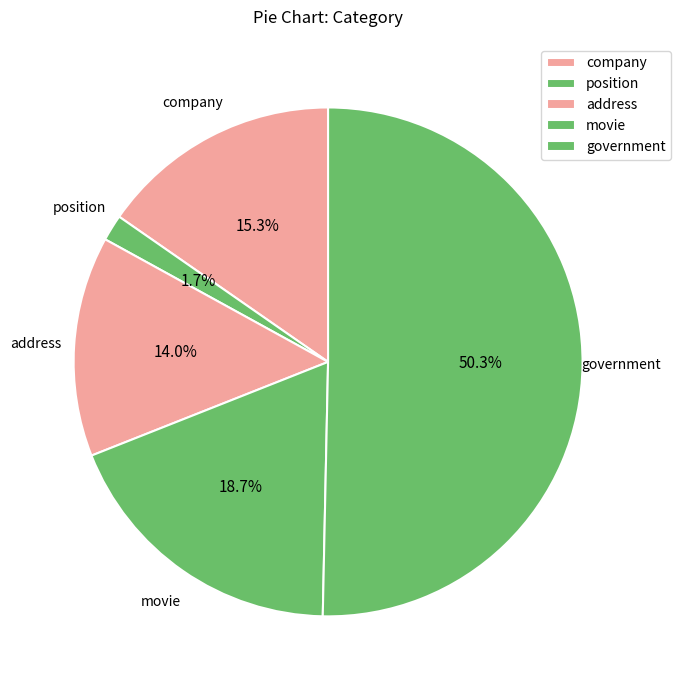

To the nearest percent, what percentage of the pie is company?

15%